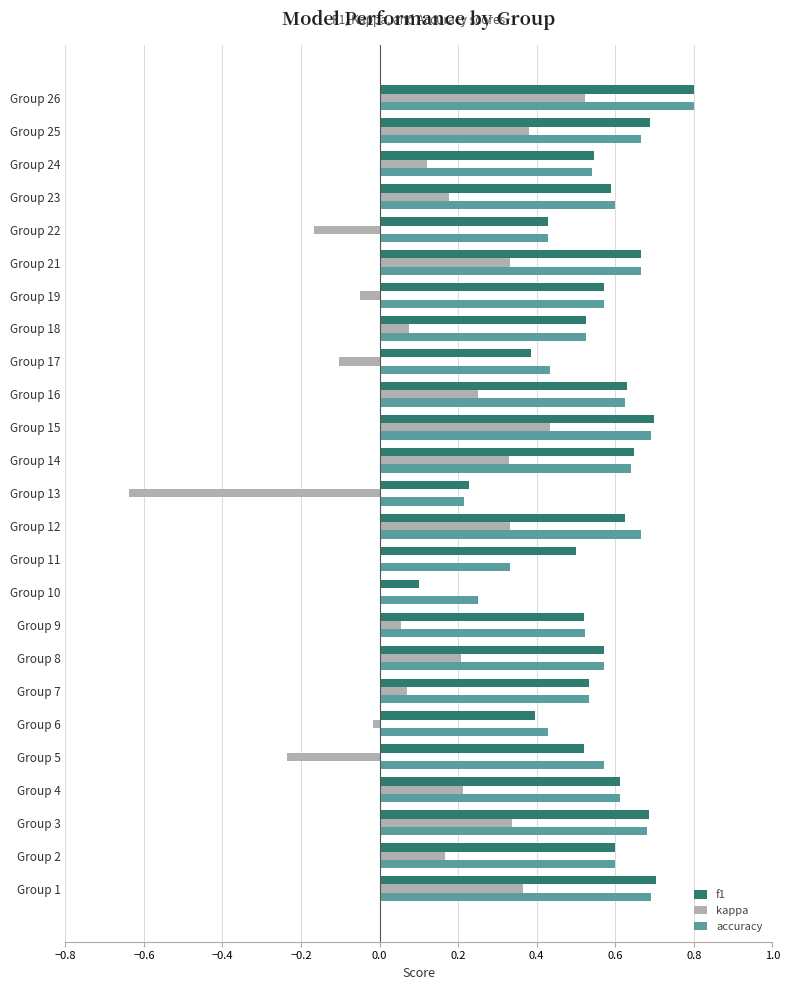

What is the highest value of the f1 series?

0.8